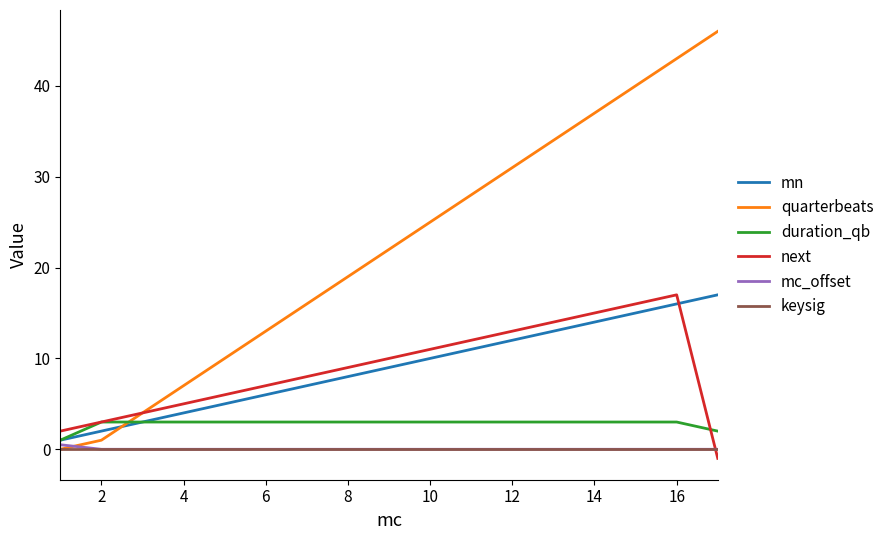

Which series has the largest range (max minus min)?

quarterbeats